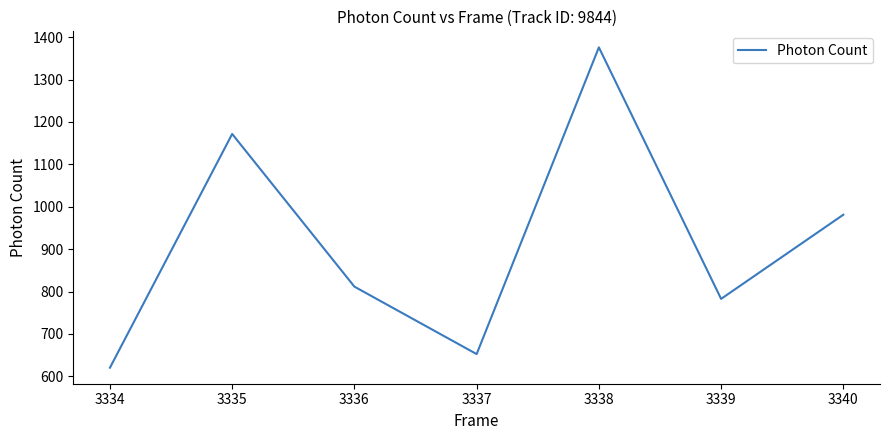

Where does the data first go above 811?

3335